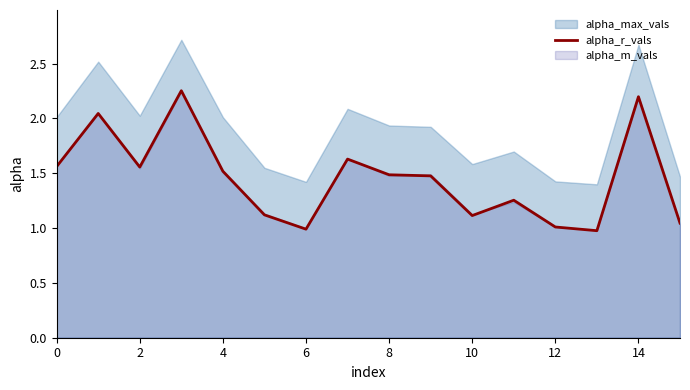

Approximately how many times larger is the value at 11 compared to 9?

0.8